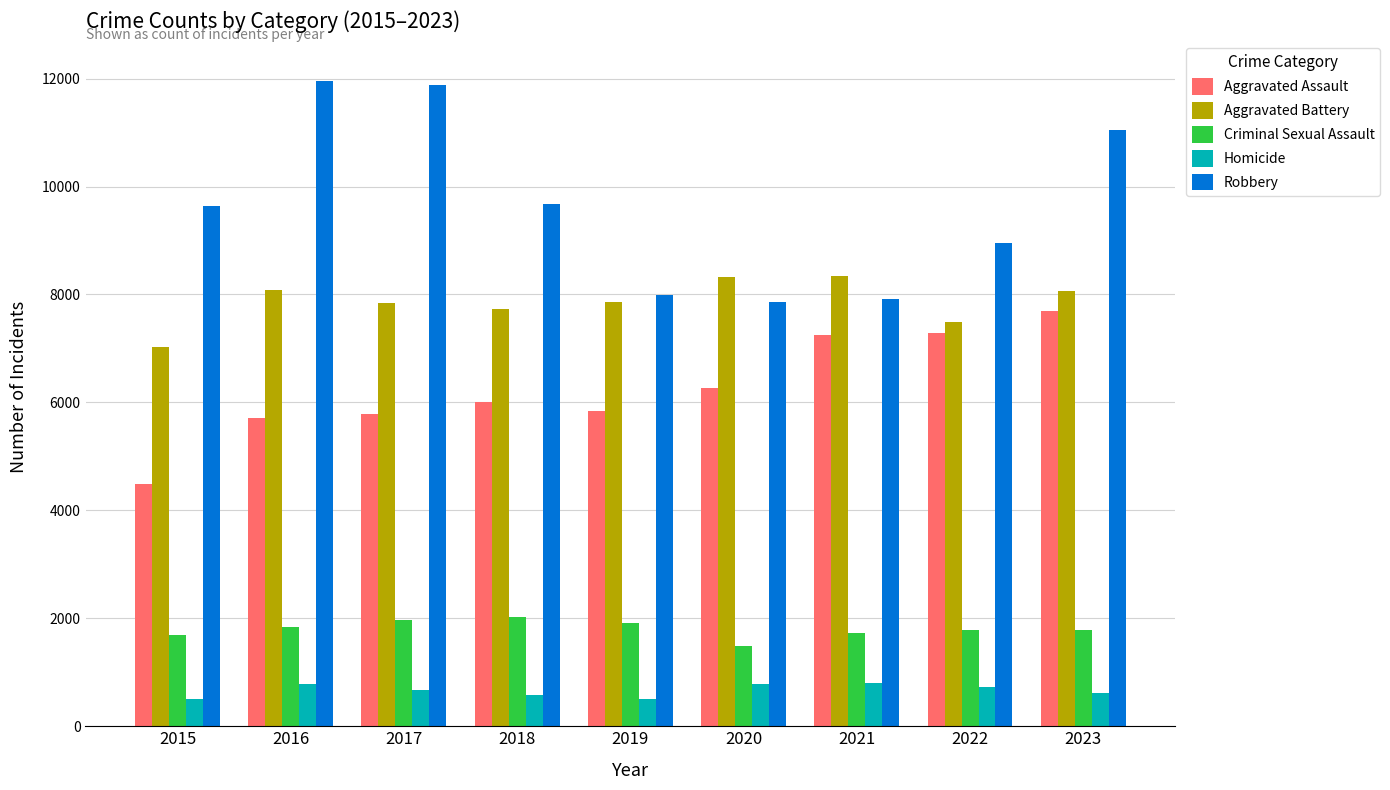

The Aggravated Battery series shows 7735 at 2018. True or false?

True